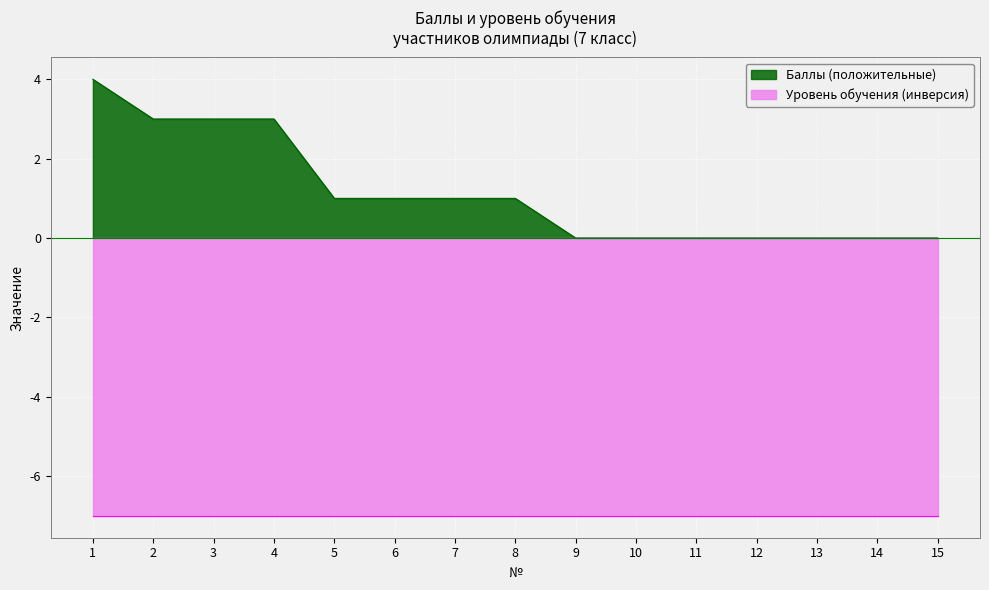

What is the lowest value of the Уровень обучения (инверсия) series?

7